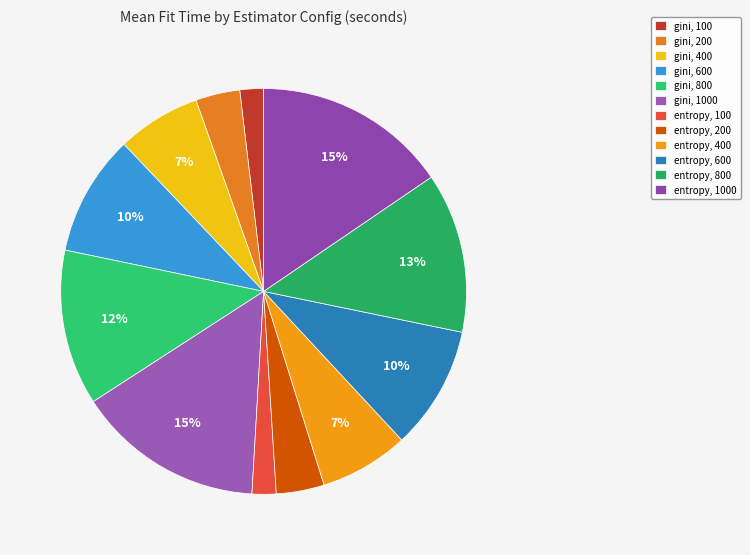

The entropy, 600 slice represents 1% of the pie. True or false?

False